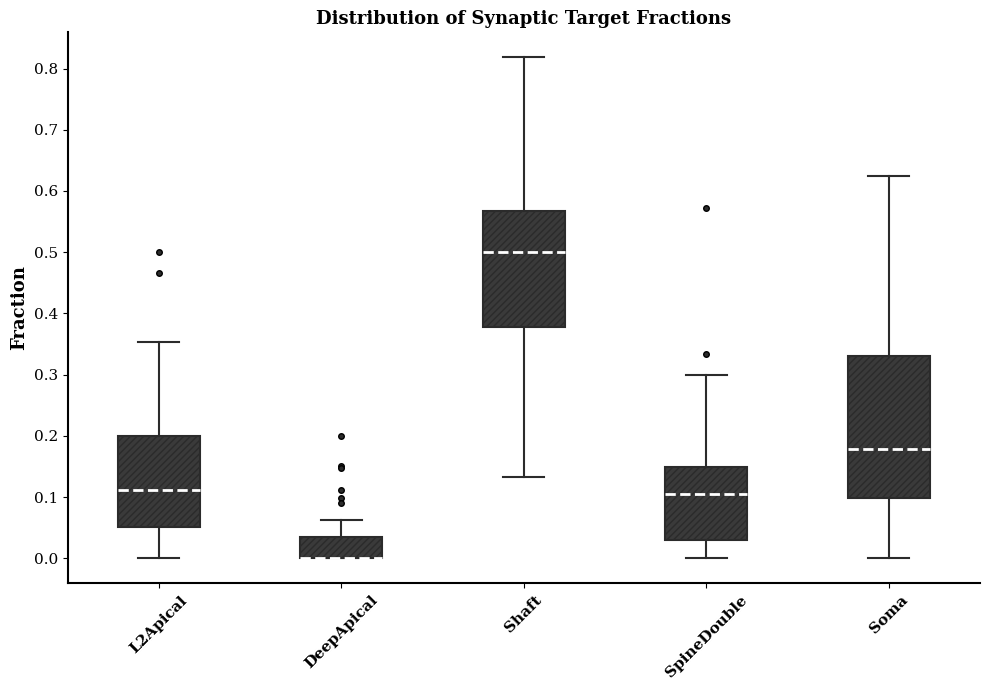

Reading left to right, transcribe this box plot: for each box, give where its median line is, the range the box spans, and where its two whiskers end, as read against the y-axis. The values are not printed on the chart, so give them approximately, as read against the axis.

L2Apical: median 0.11, box 0.05 to 0.20, whiskers 0.00 to 0.35
DeepApical: median 0.00 (drawn on the box's lower edge), box 0.00 to 0.03, whiskers 0.00 to 0.06
Shaft: median 0.50, box 0.38 to 0.57, whiskers 0.13 to 0.82
SpineDouble: median 0.11, box 0.03 to 0.15, whiskers 0.00 to 0.30
Soma: median 0.18, box 0.10 to 0.33, whiskers 0.00 to 0.63